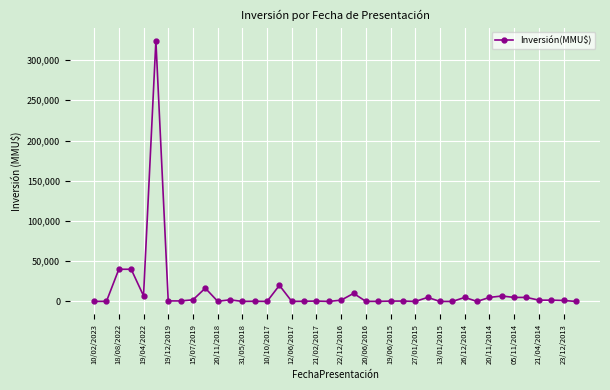

What is the sum of all values?

503092